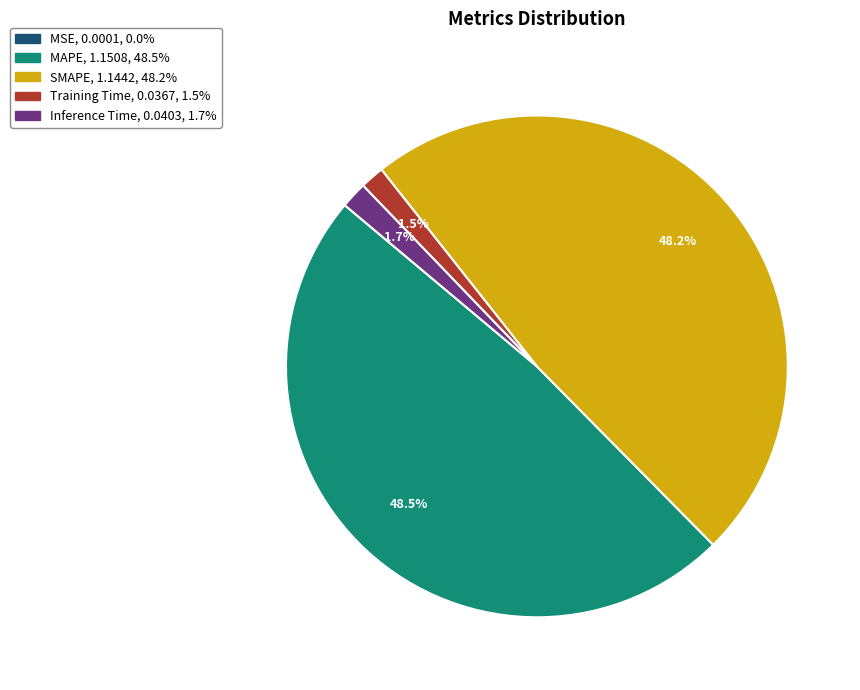

Is there any slice that represents more than half of the pie?

No